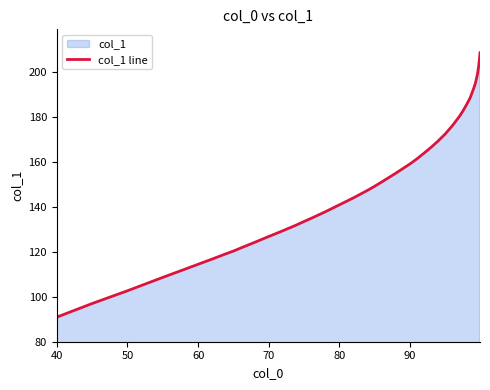

What is the greatest value displayed?

208.6